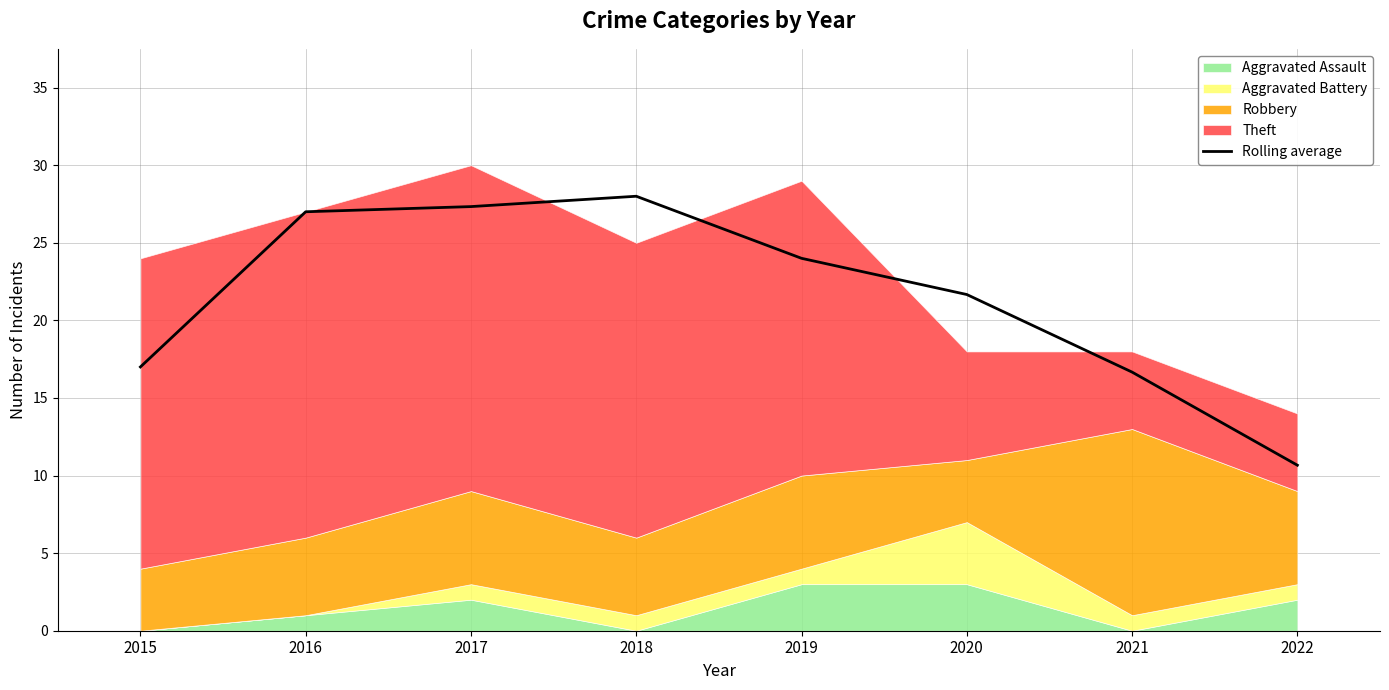

Reading right to left, what are all the values shown in this chart?

2022=10.7	2021=16.7	2020=21.7	2019=24.0	2018=28.0	2017=27.3	2016=27.0	2015=17.0